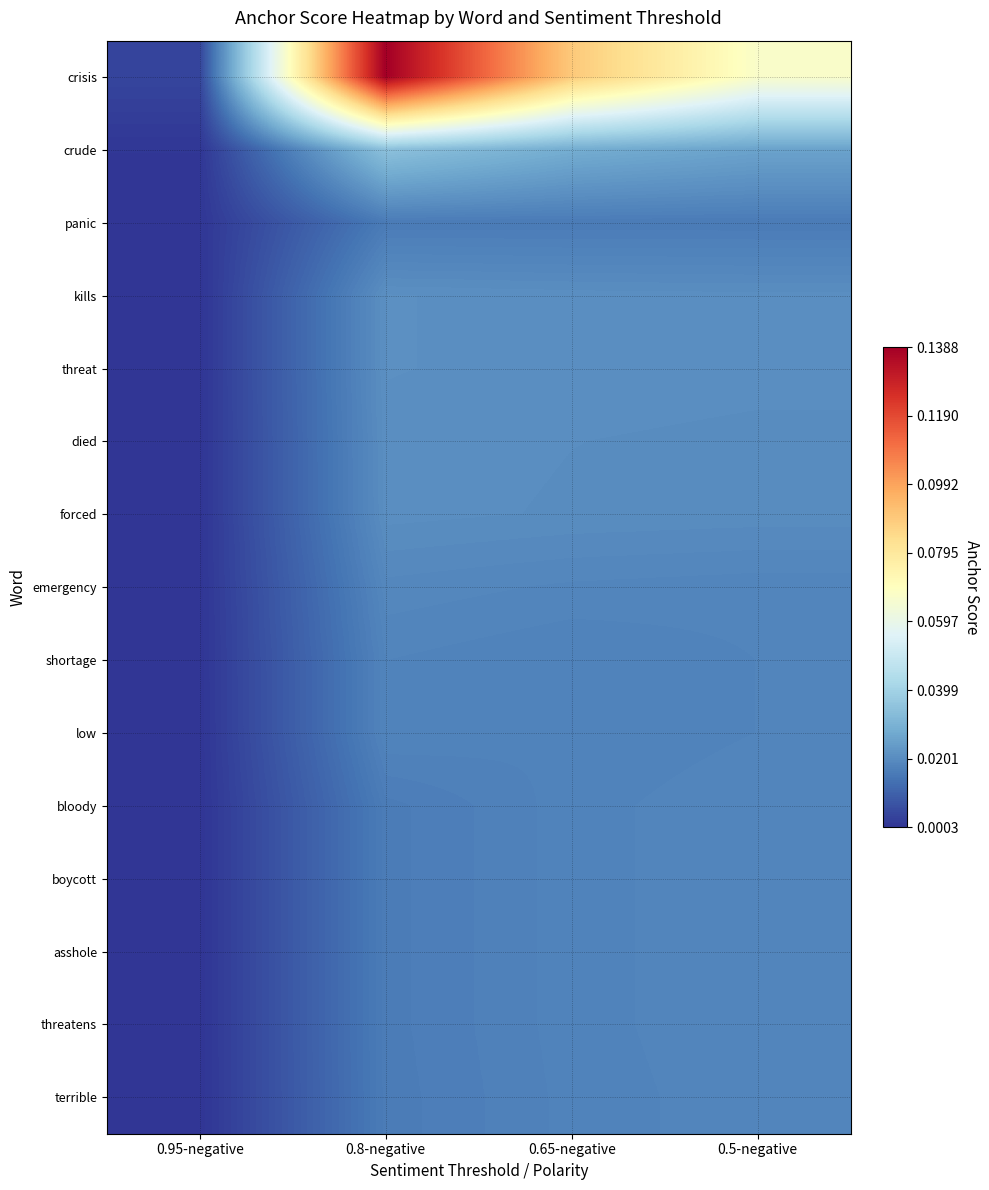

Count the number of data series in this chart.

15